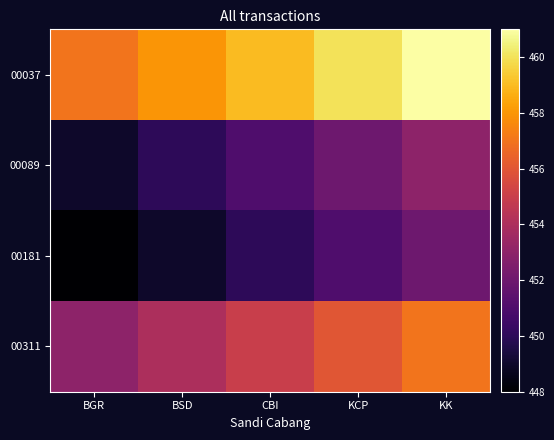

Reading right to left, transcribe all the data shown in this chart.

00037: KK=461	KCP=460	CBI=459	BSD=458	BGR=457
00089: KK=453	KCP=452	CBI=451	BSD=450	BGR=449
00181: KK=452	KCP=451	CBI=450	BSD=449	BGR=448
00311: KK=457	KCP=456	CBI=455	BSD=454	BGR=453